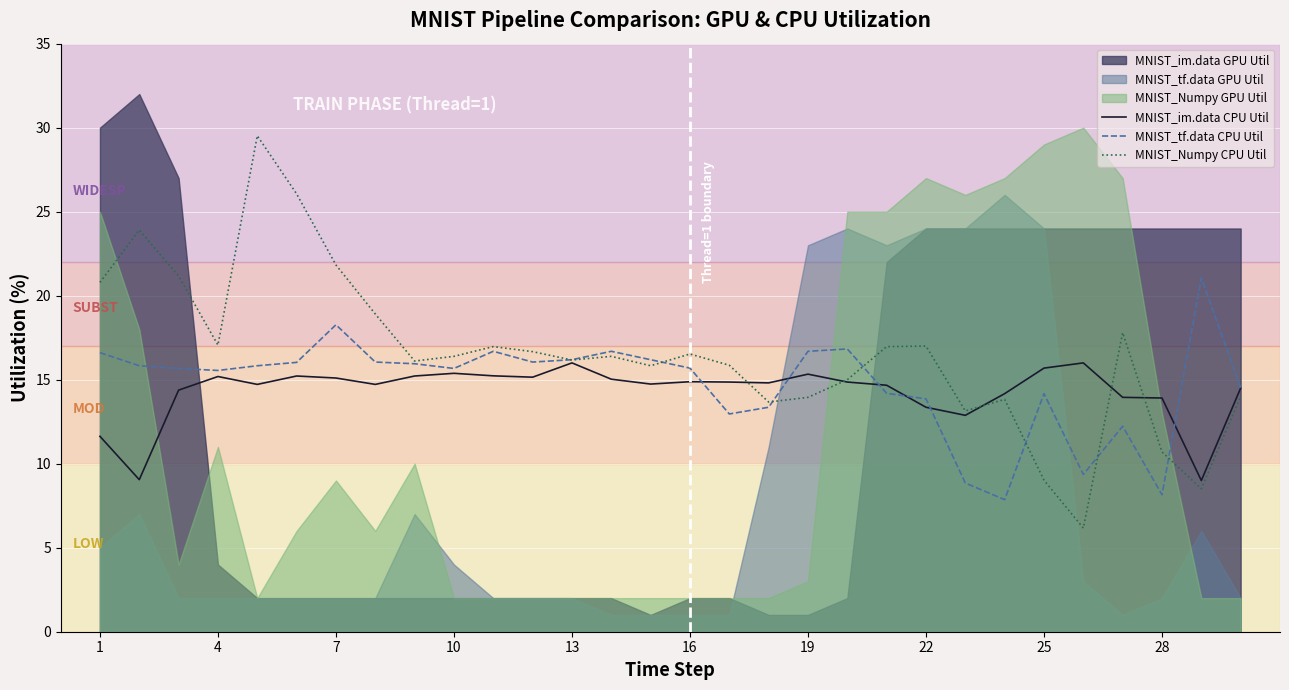

True or false: MNIST_Numpy CPU Util has a value of 4.3 at 10.

False